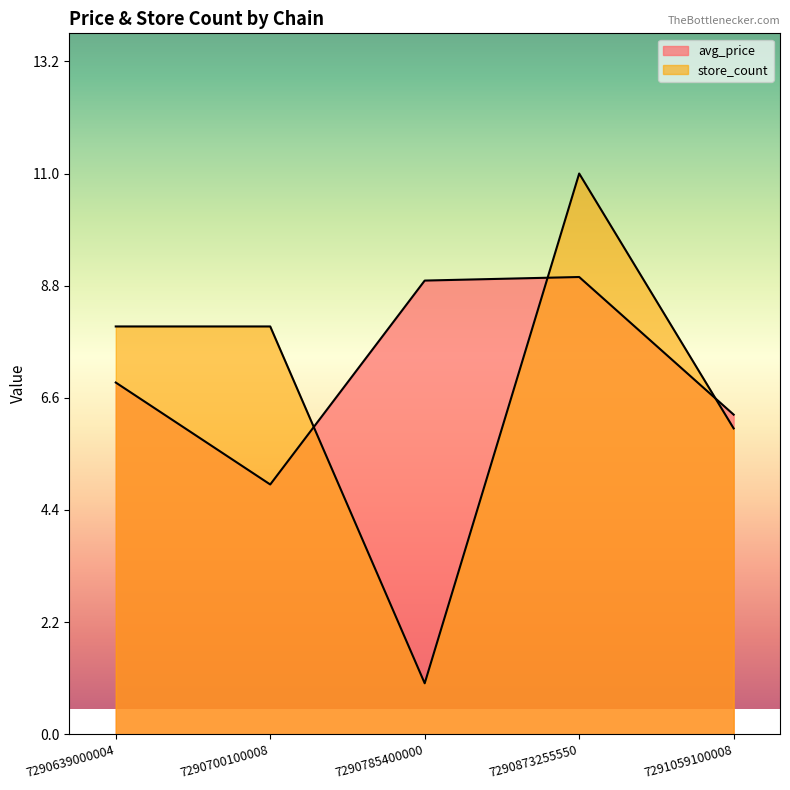

The value of store_count at 7290785400000 is 1.0. True or false?

True